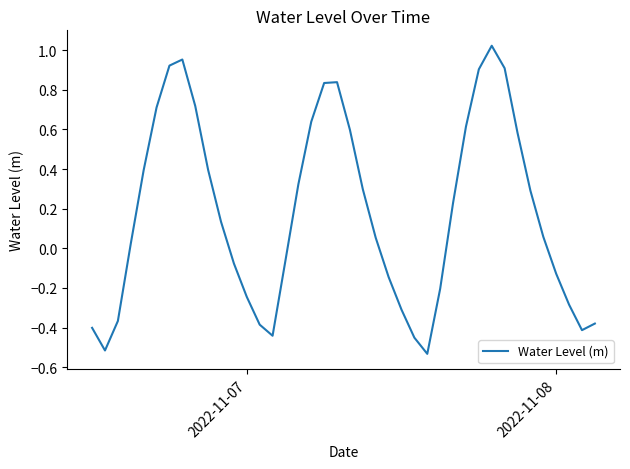

What is the difference between the maximum and minimum values?

1.6